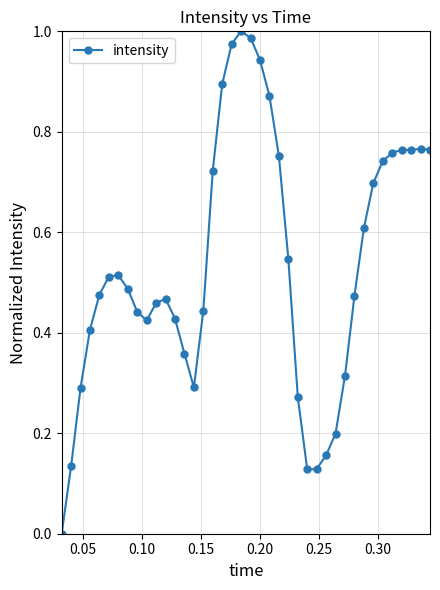

What is the sum of all values?

21.4